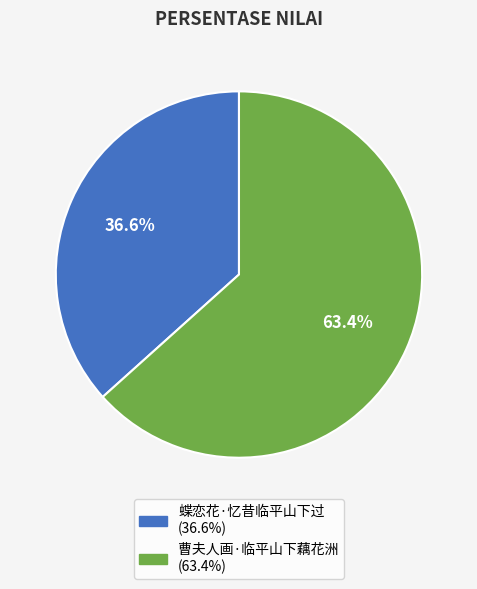

Which has a higher value, 蝶恋花·忆昔临平山下过 or 曹夫人画·临平山下藕花洲?

曹夫人画·临平山下藕花洲